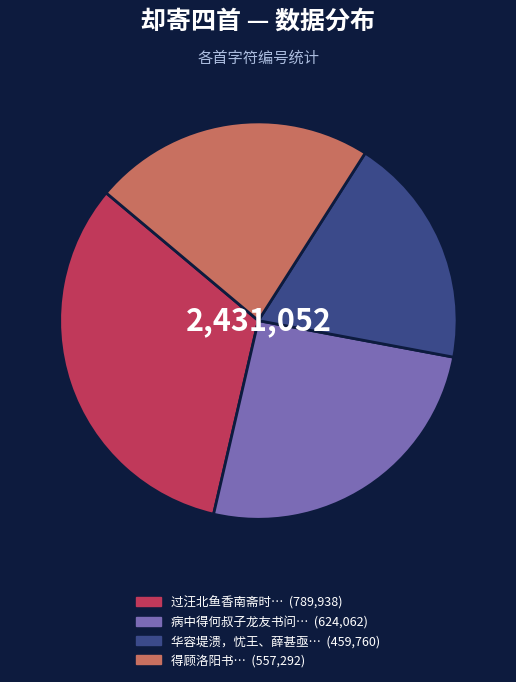

Is there a majority slice in this chart?

No